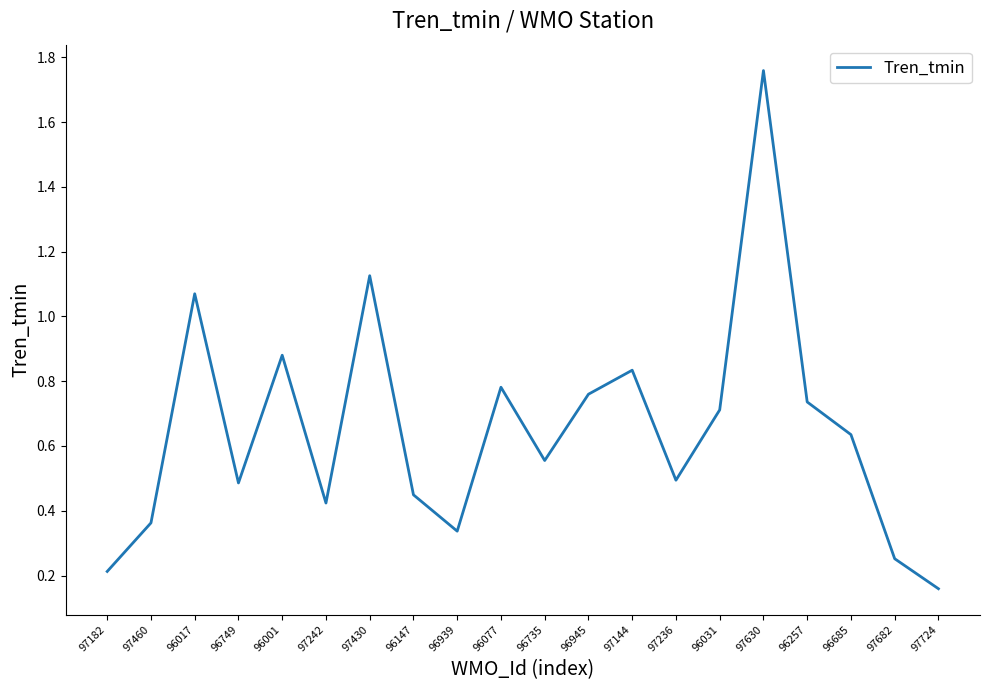

What position from the right is 96077?

11